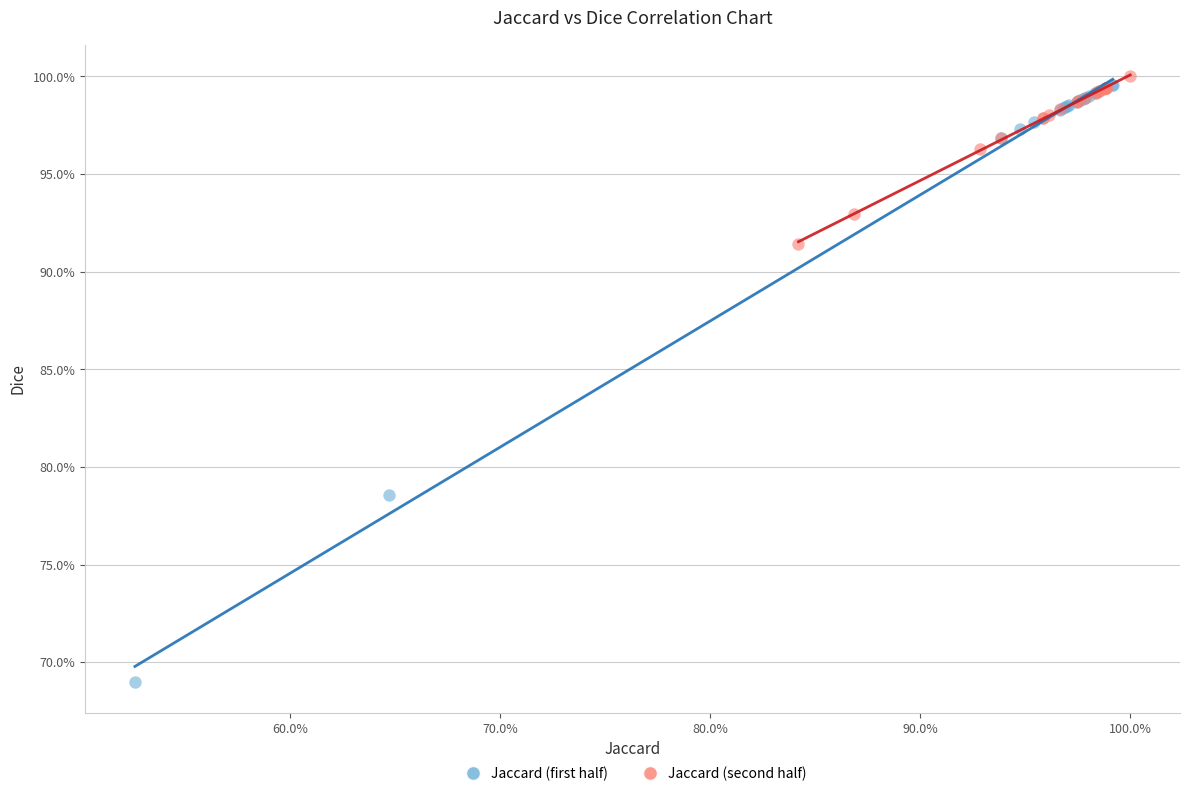

What are all the series names shown in the legend?

Jaccard (first half), Jaccard (second half)